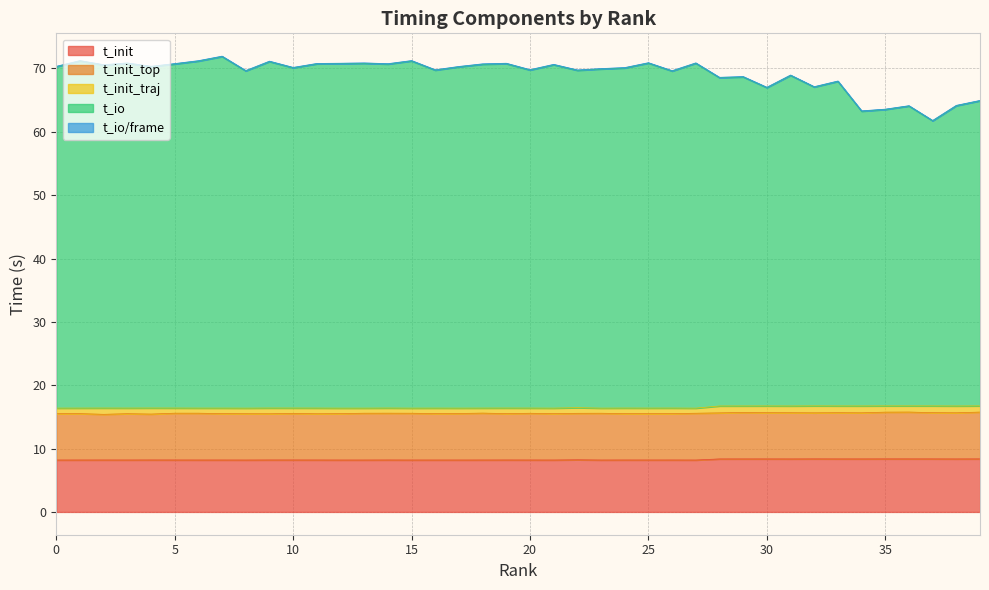

What is the maximum value for t_init?

8.4